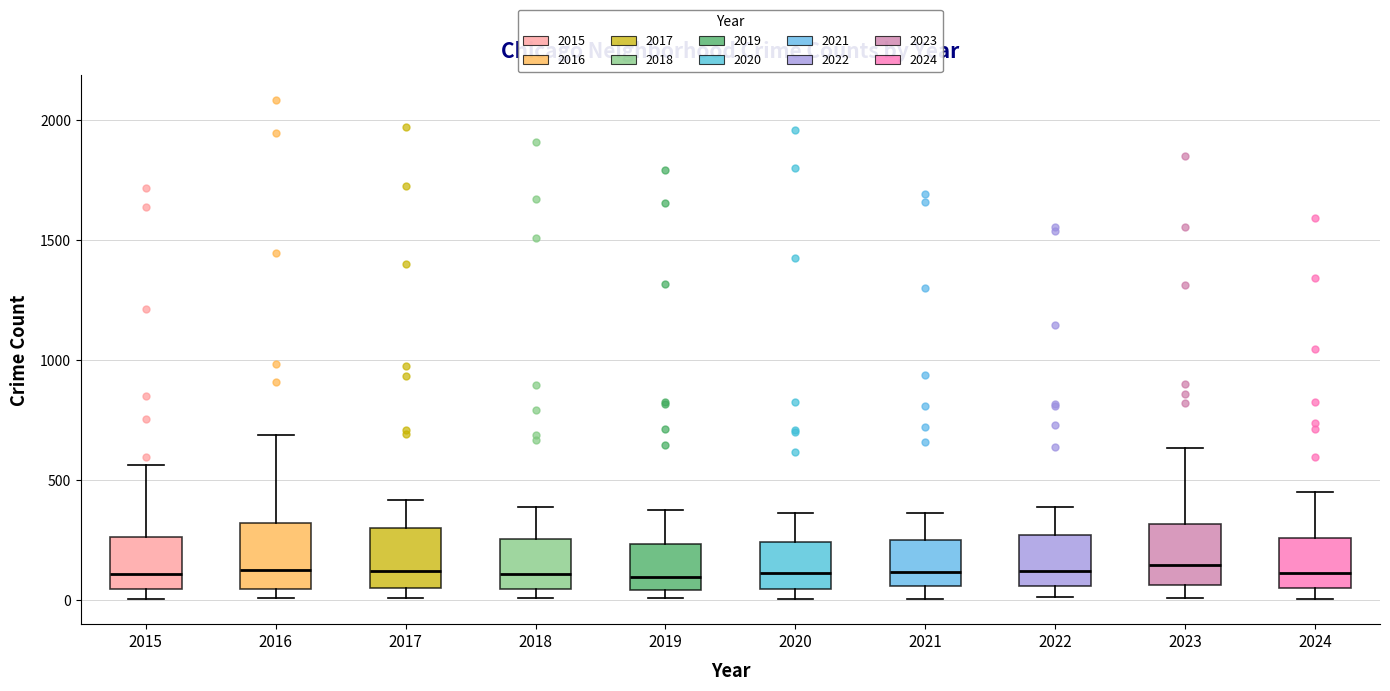

Reading left to right, transcribe this box plot: for each box, give where its median line is, the range the box spans, and where its two whiskers end, as read against the y-axis. The values are not printed on the chart, so give them approximately, as read against the axis.

2015: median 100, box 50 to 250, whiskers 0 to 550
2016: median 150, box 50 to 300, whiskers 0 to 700
2017: median 100, box 50 to 300, whiskers 0 to 400
2018: median 100, box 50 to 250, whiskers 0 to 400
2019: median 100, box 50 to 250, whiskers 0 to 400
2020: median 100, box 50 to 250, whiskers 0 to 350
2021: median 100, box 50 to 250, whiskers 0 to 350
2022: median 100, box 50 to 250, whiskers 0 to 400
2023: median 150, box 50 to 300, whiskers 0 to 650
2024: median 100, box 50 to 250, whiskers 0 to 450